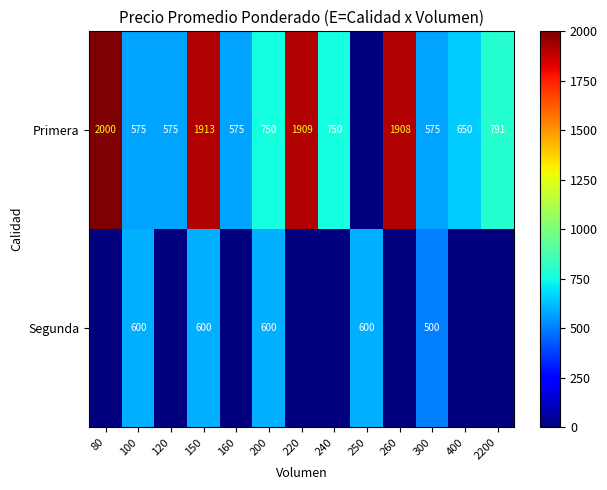

Is it true that Segunda equals 600 at 100?

True